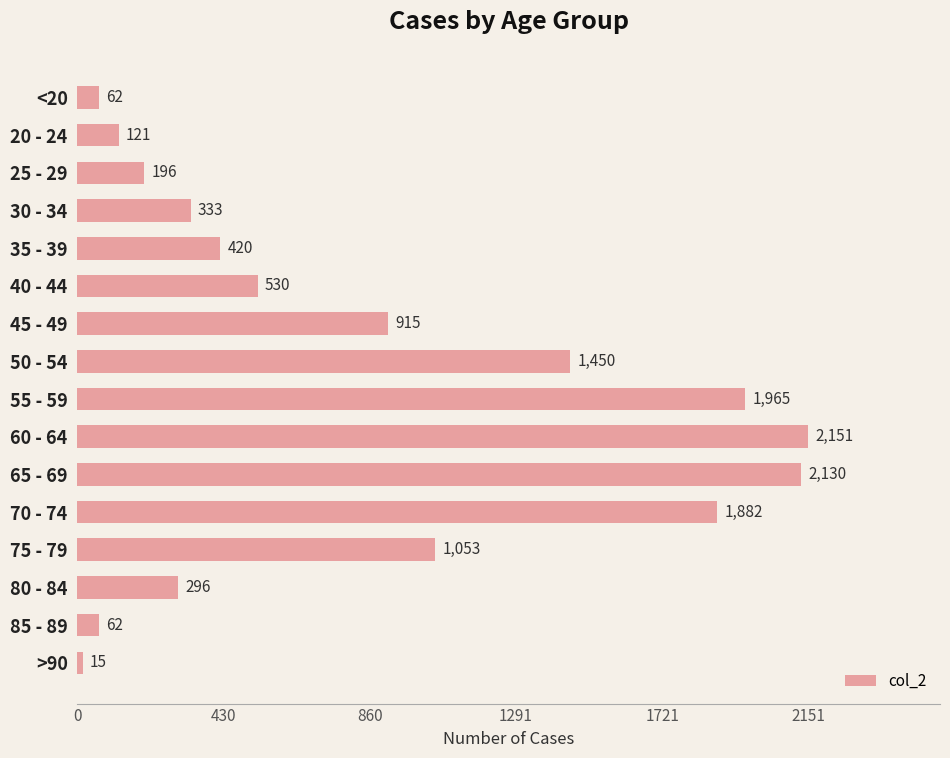

How many data points does each series have?

16